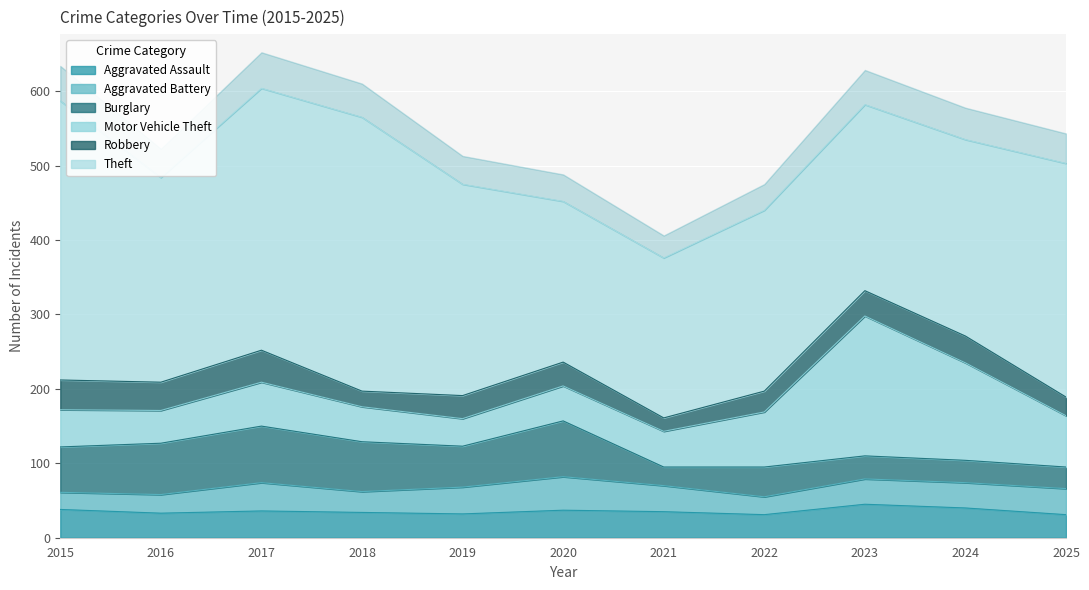

Reading left to right, transcribe all the data shown in this chart.

Aggravated Assault: 2015=38	2016=33	2017=36	2018=34	2019=32	2020=37	2021=35	2022=31	2023=45	2024=40	2025=31
Aggravated Battery: 2015=23	2016=25	2017=38	2018=28	2019=36	2020=45	2021=35	2022=24	2023=34	2024=34	2025=35
Burglary: 2015=61	2016=69	2017=76	2018=67	2019=55	2020=75	2021=25	2022=40	2023=31	2024=30	2025=29
Motor Vehicle Theft: 2015=50	2016=44	2017=59	2018=47	2019=37	2020=47	2021=48	2022=74	2023=188	2024=131	2025=69
Robbery: 2015=40	2016=38	2017=43	2018=21	2019=31	2020=32	2021=18	2022=28	2023=34	2024=36	2025=25
Theft: 2015=375	2016=275	2017=352	2018=368	2019=284	2020=216	2021=215	2022=243	2023=250	2024=264	2025=314